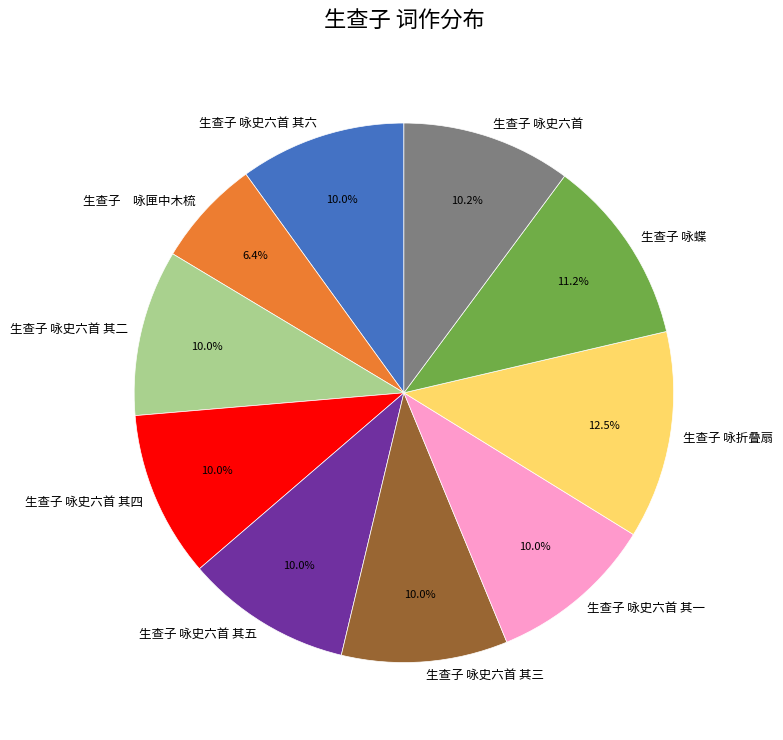

Does 生查子 咏史六首 其五 represent more than half of the total?

No